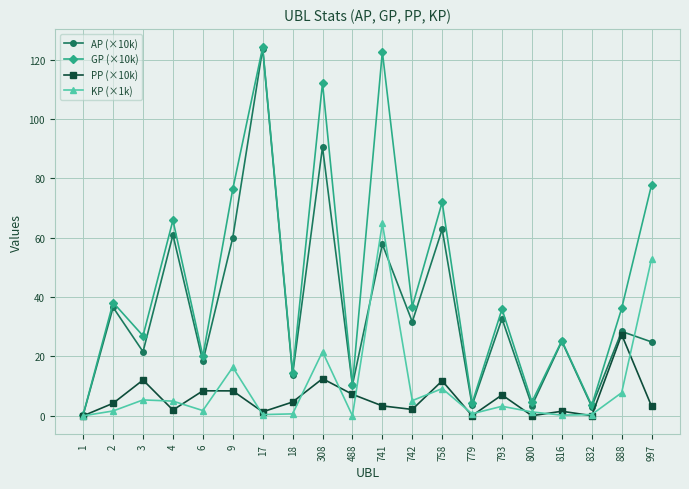

What is the difference between the second highest and second lowest values in the GP (×10k) series?

119.1